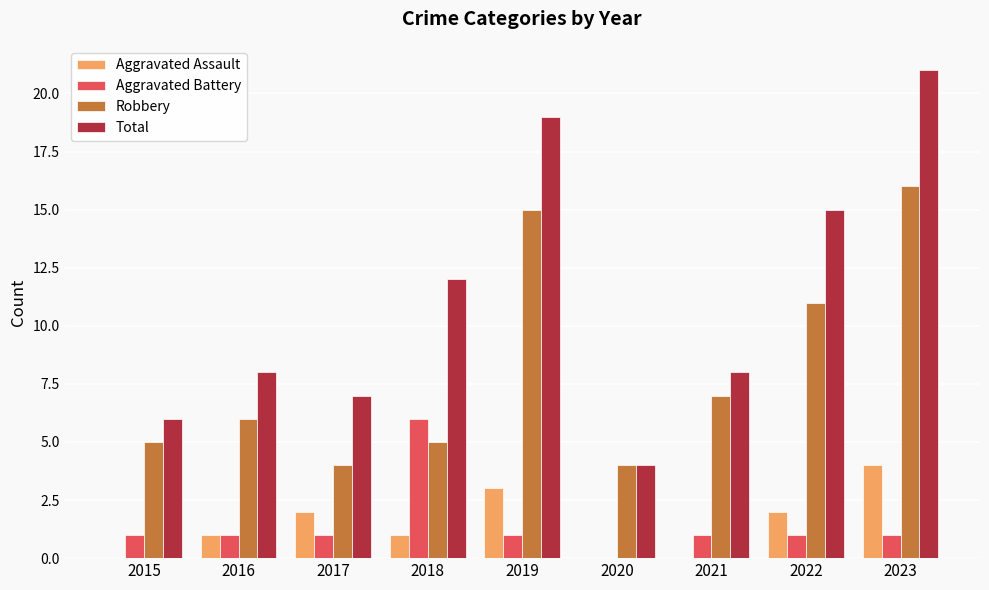

Reading right to left, what are all the values shown in this chart?

Aggravated Assault: 4	2	0	0	3	1	2	1	0
Aggravated Battery: 1	1	1	0	1	6	1	1	1
Robbery: 16	11	7	4	15	5	4	6	5
Total: 21	15	8	4	19	12	7	8	6